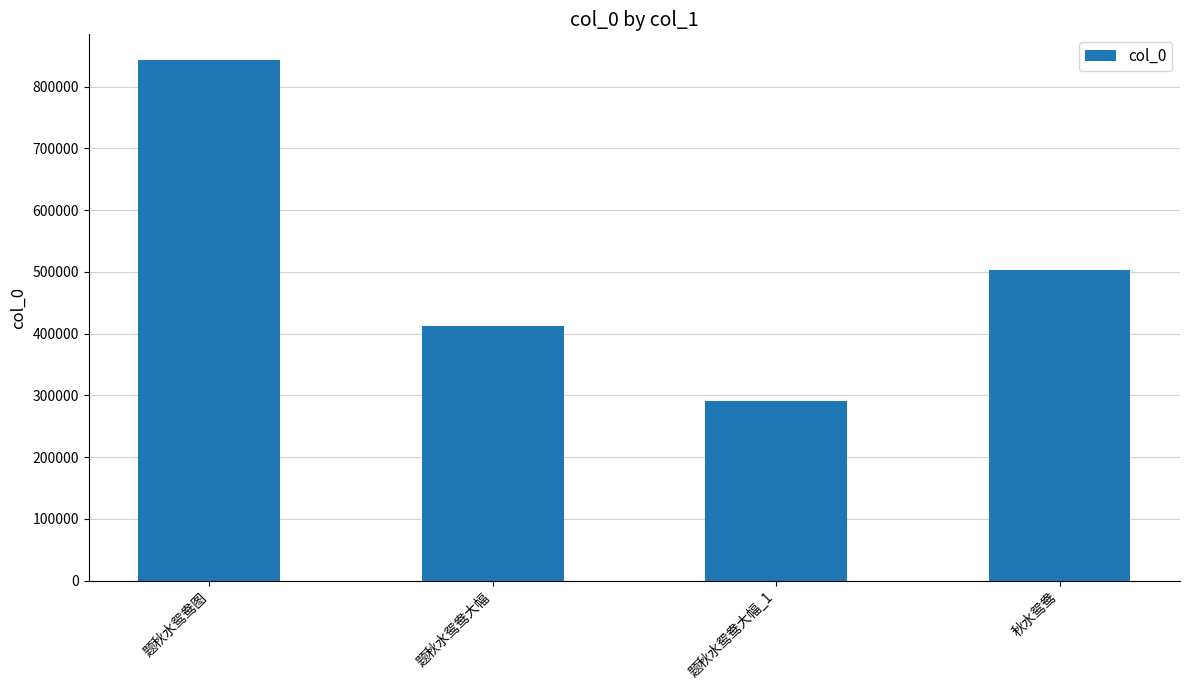

The value at 题秋水鸳鸯大幅 is 411988. True or false?

True